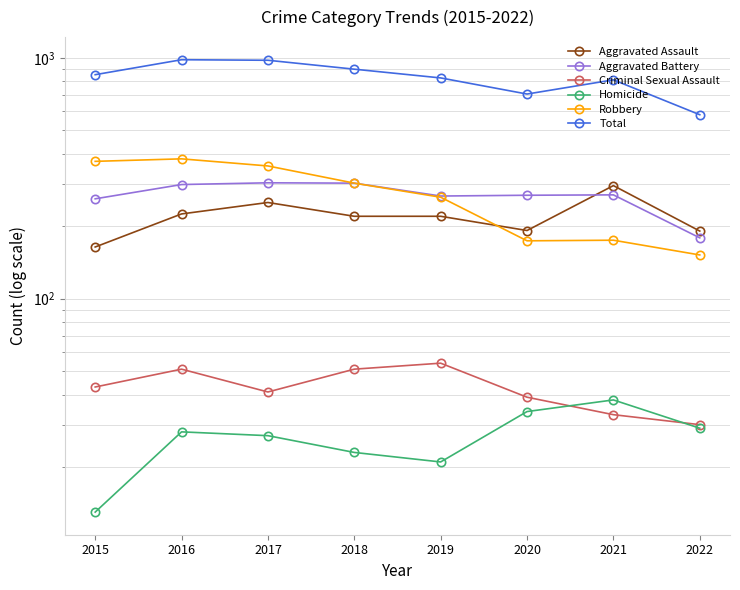

What is the value of the Robbery point at the 5th from the left?

264